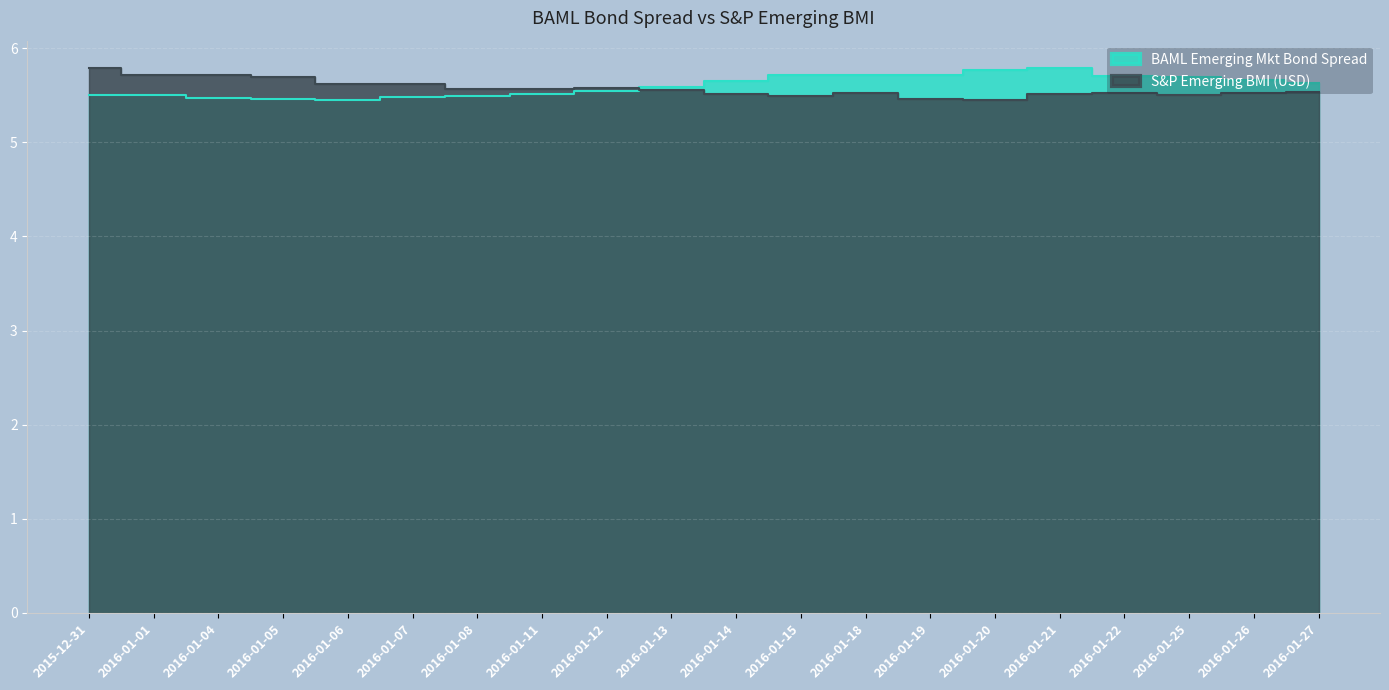

Reading right to left, list all the values displayed in this chart.

BAML Emerging Mkt Bond Spread: 2016-01-27=5.6	2016-01-26=5.7	2016-01-25=5.7	2016-01-22=5.7	2016-01-21=5.8	2016-01-20=5.8	2016-01-19=5.7	2016-01-18=5.7	2016-01-15=5.7	2016-01-14=5.7	2016-01-13=5.6	2016-01-12=5.5	2016-01-11=5.5	2016-01-08=5.5	2016-01-07=5.5	2016-01-06=5.5	2016-01-05=5.5	2016-01-04=5.5	2016-01-01=5.5	2015-12-31=5.5
S&P Emerging BMI (USD): 2016-01-27=5.5	2016-01-26=5.5	2016-01-25=5.5	2016-01-22=5.5	2016-01-21=5.5	2016-01-20=5.5	2016-01-19=5.5	2016-01-18=5.5	2016-01-15=5.5	2016-01-14=5.5	2016-01-13=5.6	2016-01-12=5.6	2016-01-11=5.6	2016-01-08=5.6	2016-01-07=5.6	2016-01-06=5.6	2016-01-05=5.7	2016-01-04=5.7	2016-01-01=5.7	2015-12-31=5.8